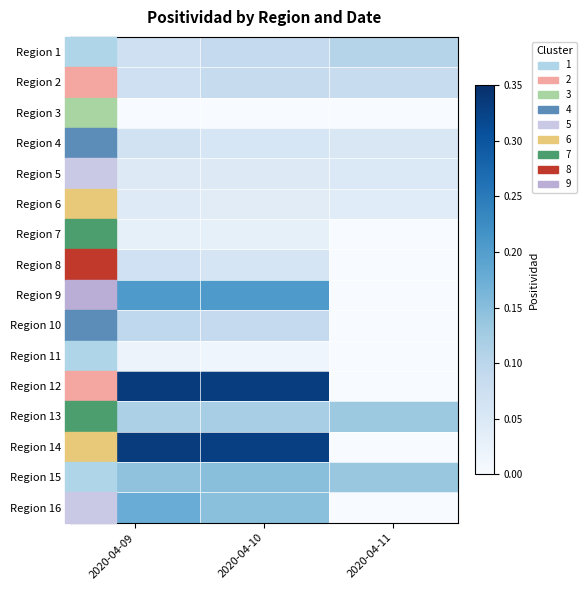

What is the total value across all series at 2020-04-09?

1.8